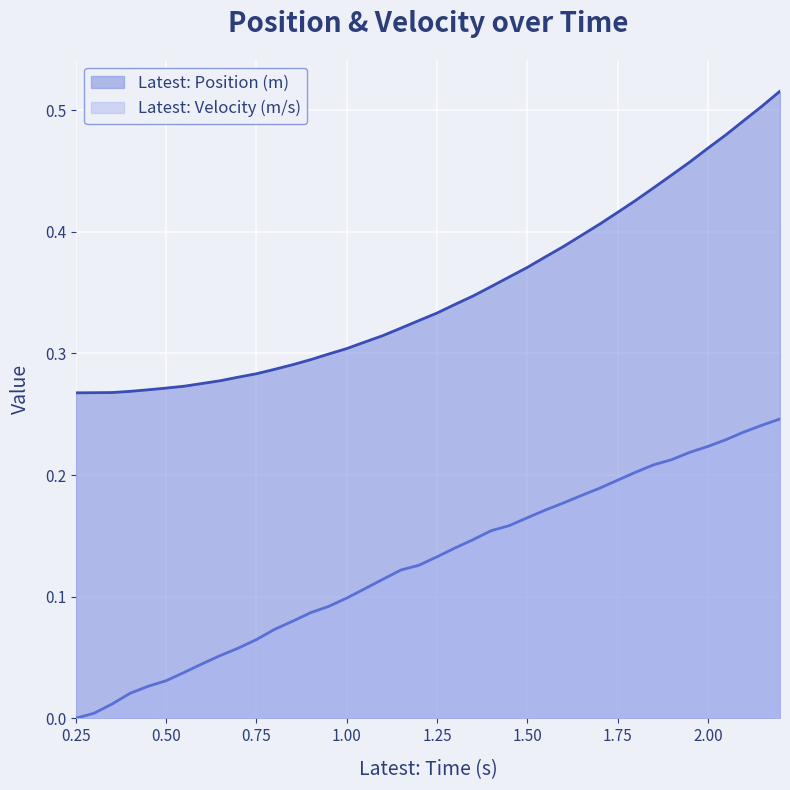

True or false: Latest: Position (m) has more than 0 interior local peaks.

False